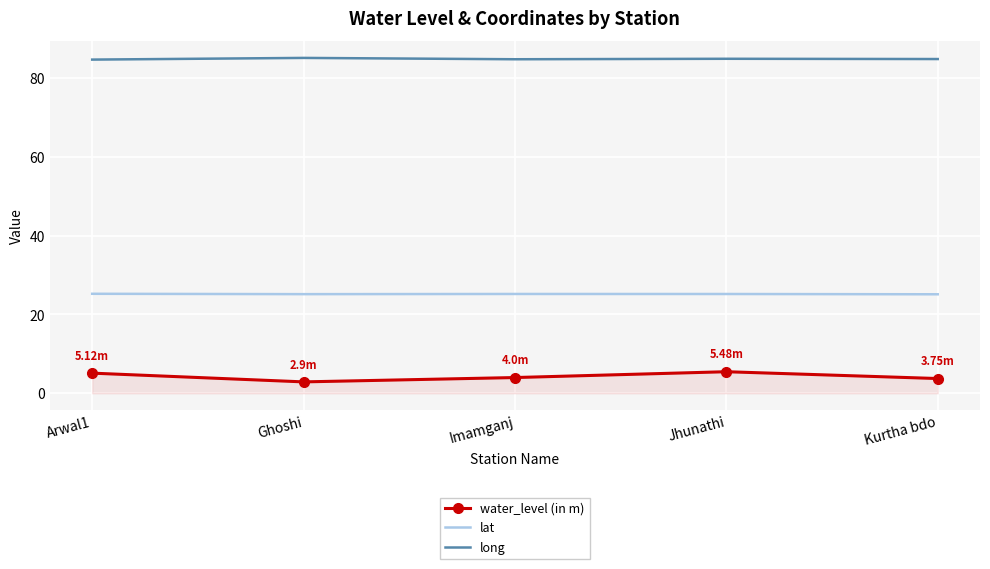

Which series has the widest spread of values?

water_level (in m)